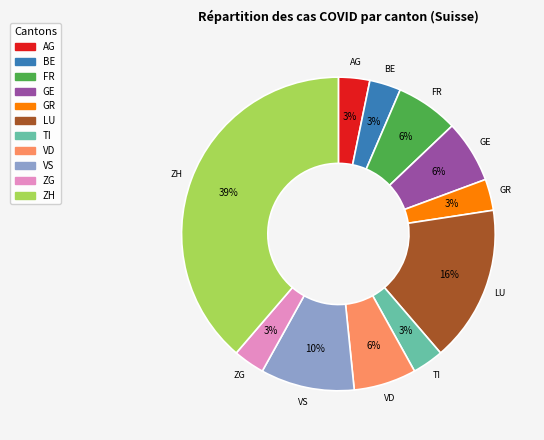

Count the number of slices in the pie.

11